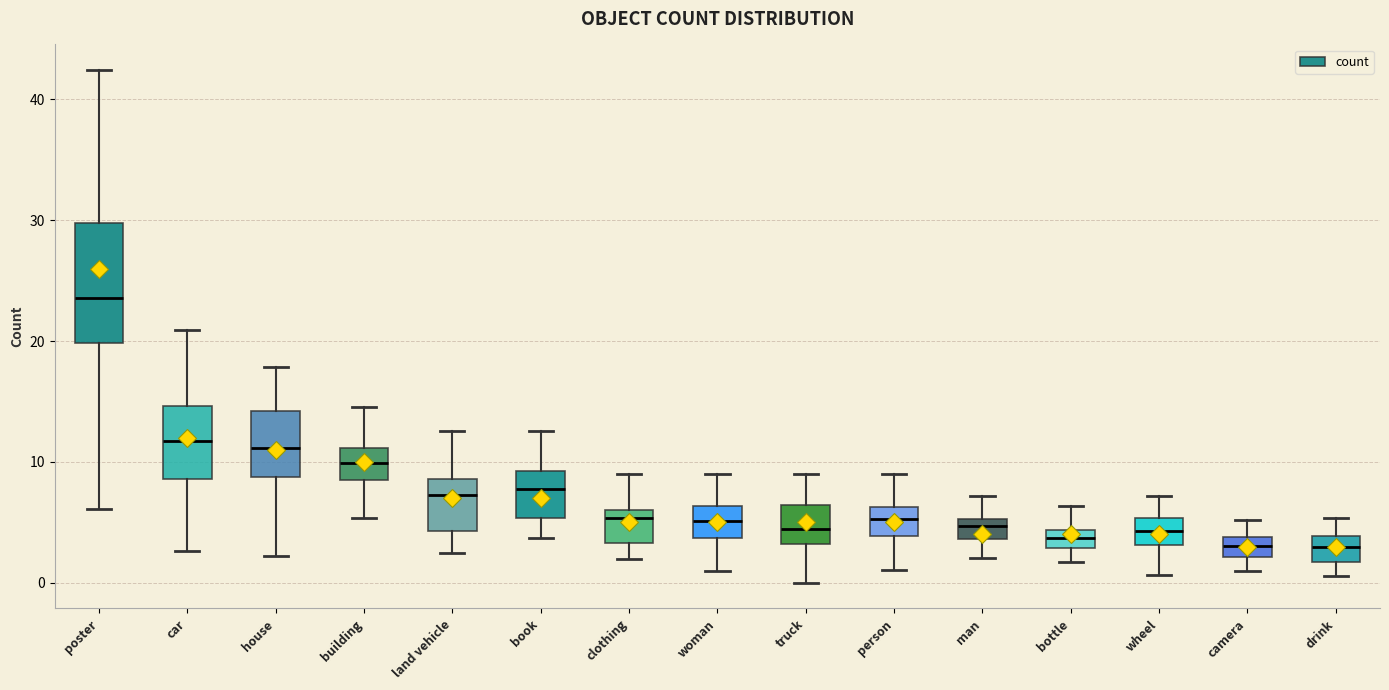

Which box is the tallest, from its lower edge to its upper edge?

poster